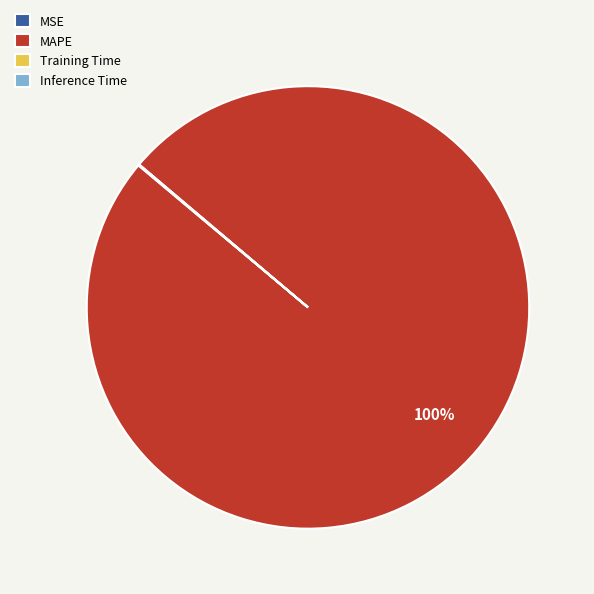

To the nearest percent, what is the average slice percentage?

25%